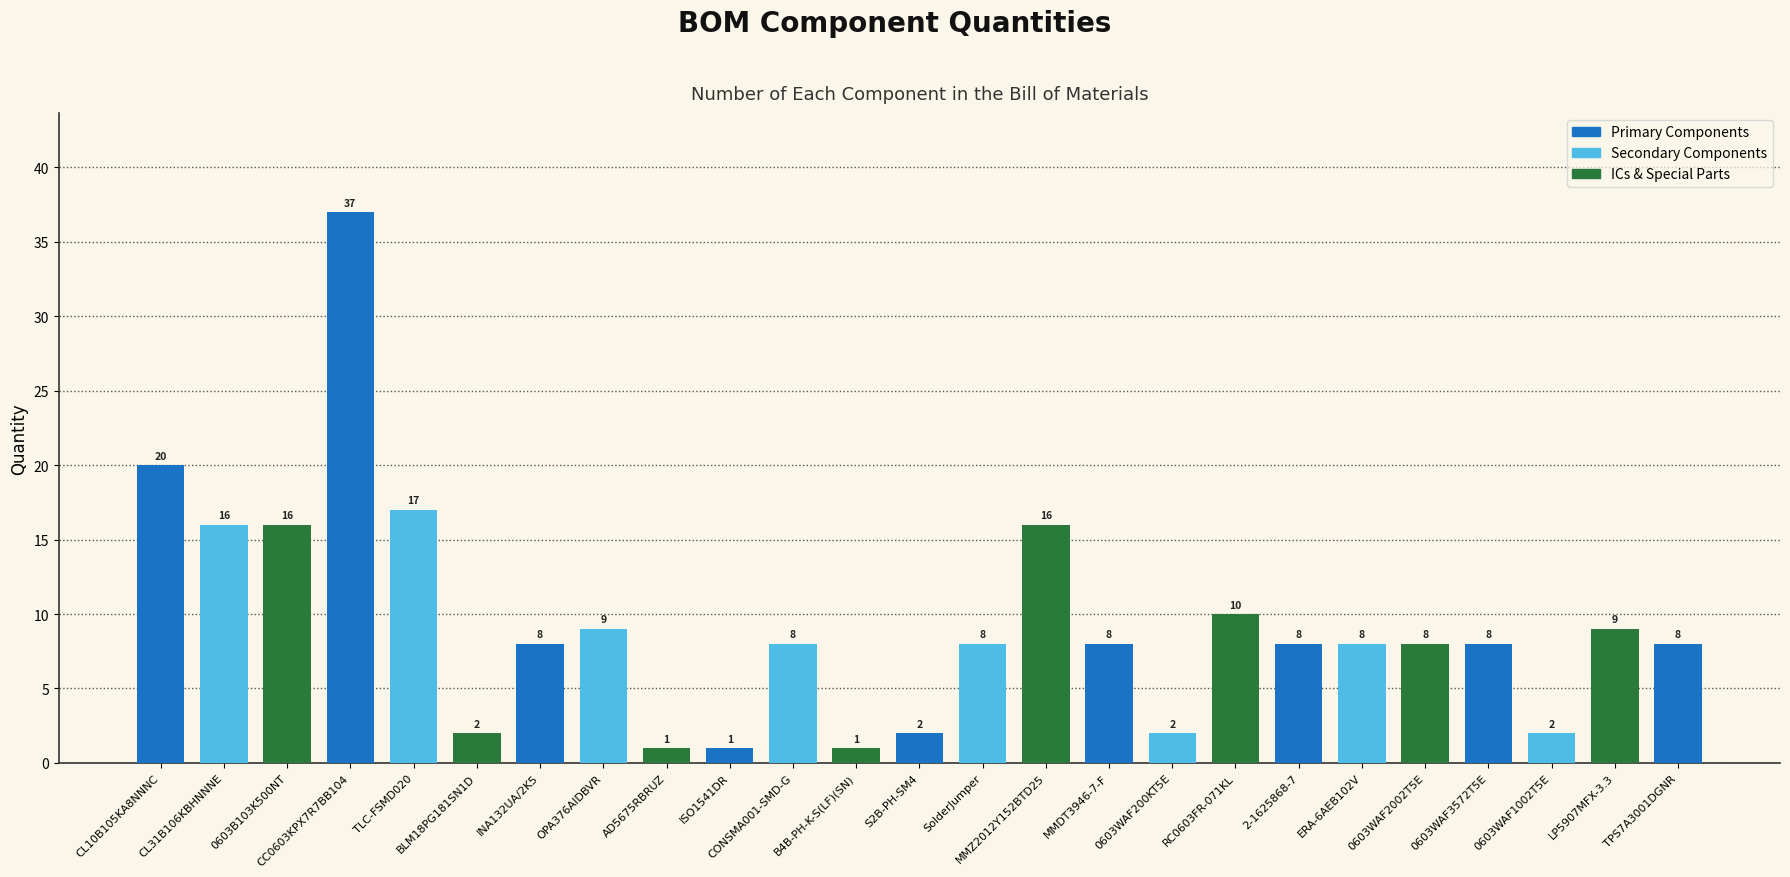

Is it true that the value at MMDT3946-7-F is 13?

False